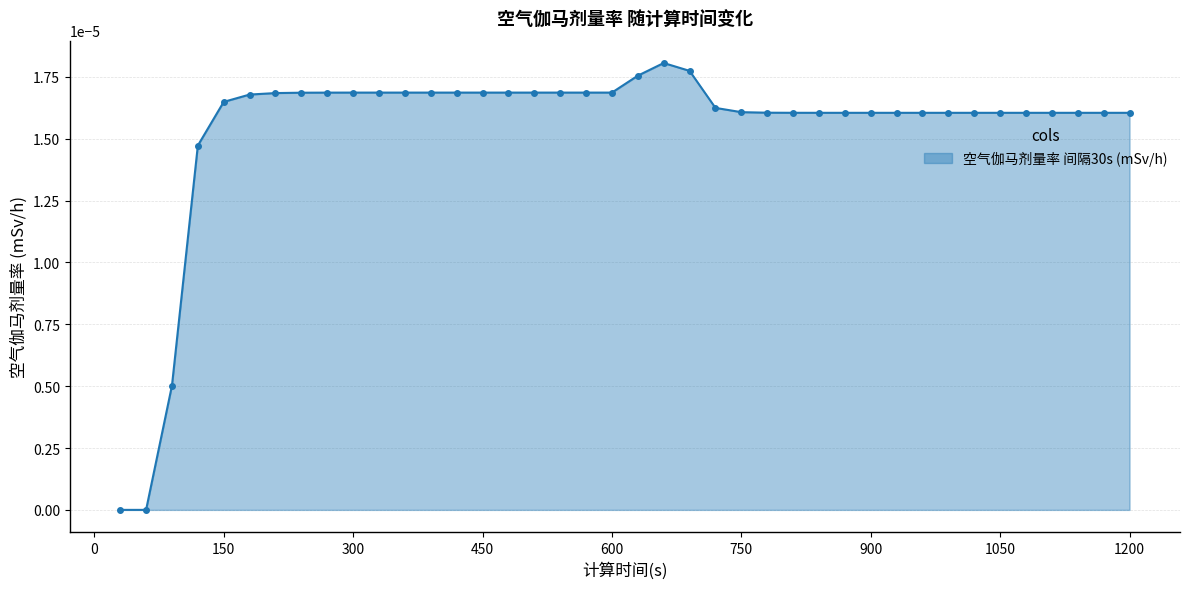

Does the chart have visible grid lines?

Yes